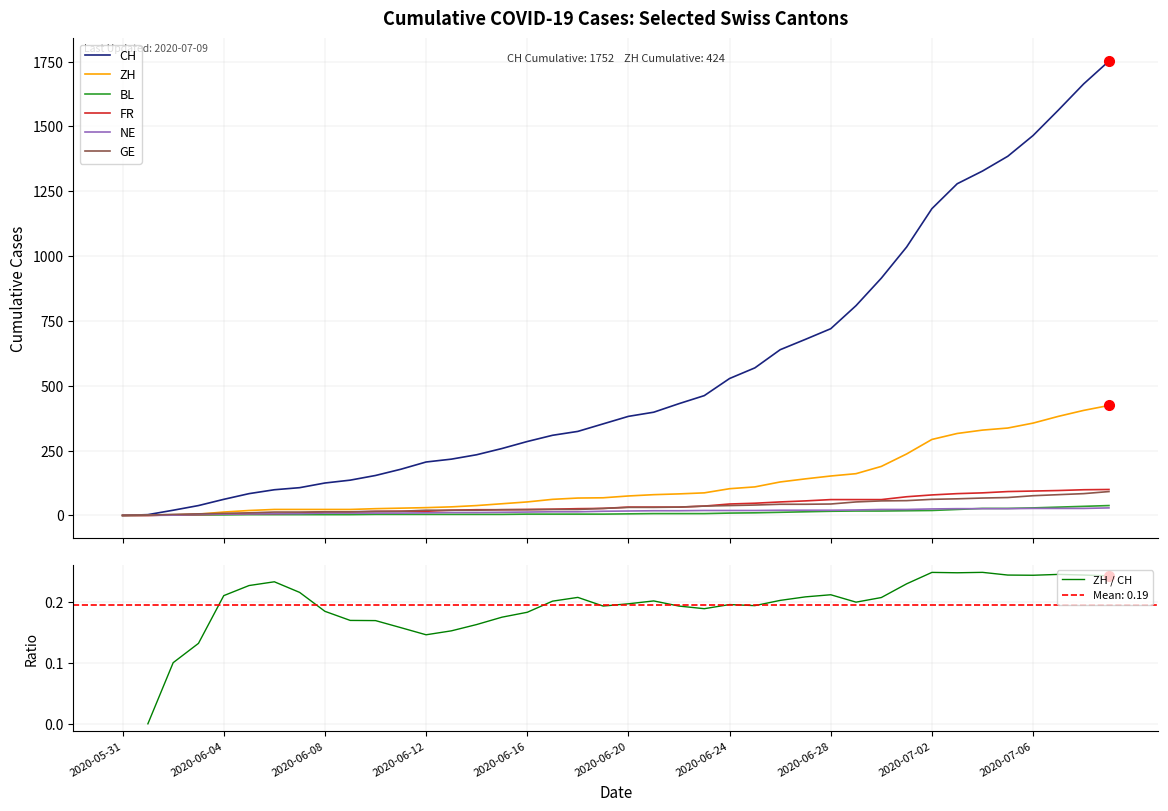

What is the difference between the CH values at 2020-07-04 and 2020-06-24?

800